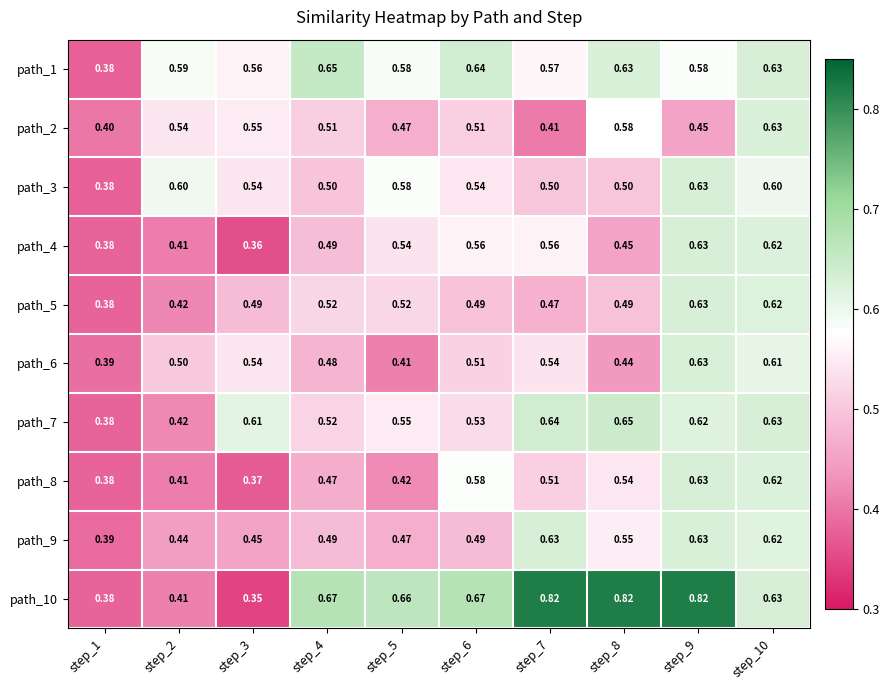

How many series are shown in this chart?

10